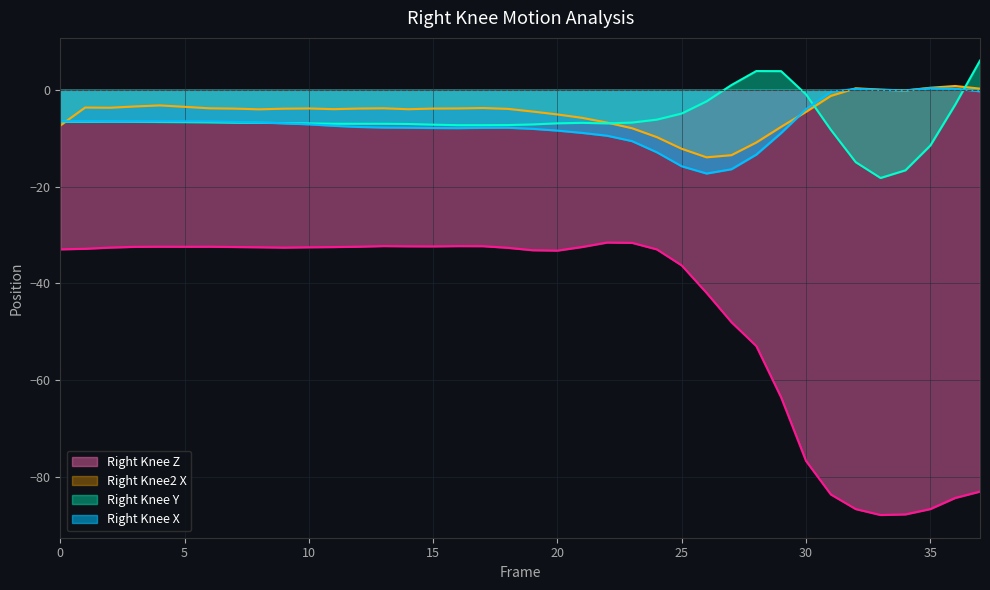

How many negative values does the Right_Knee2_X series have?

33